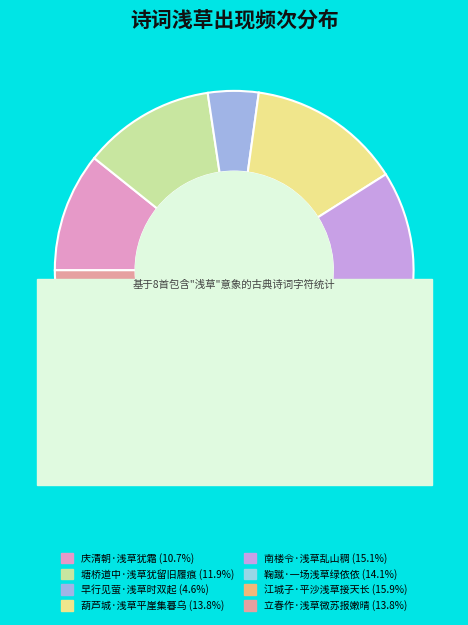

Between 早行见萤·浅草时双起 and 塘桥道中·浅草犹留旧履痕, which is larger?

塘桥道中·浅草犹留旧履痕